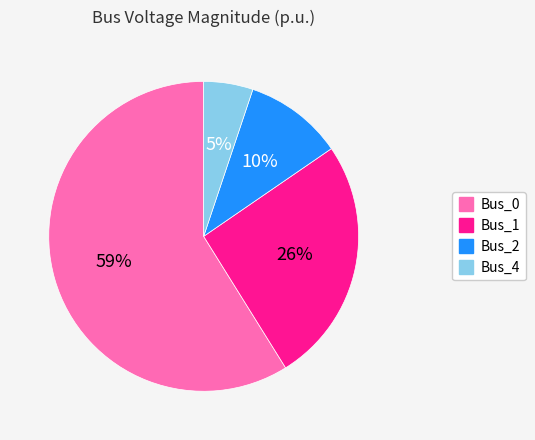

To the nearest percent, what is the average slice percentage?

25%